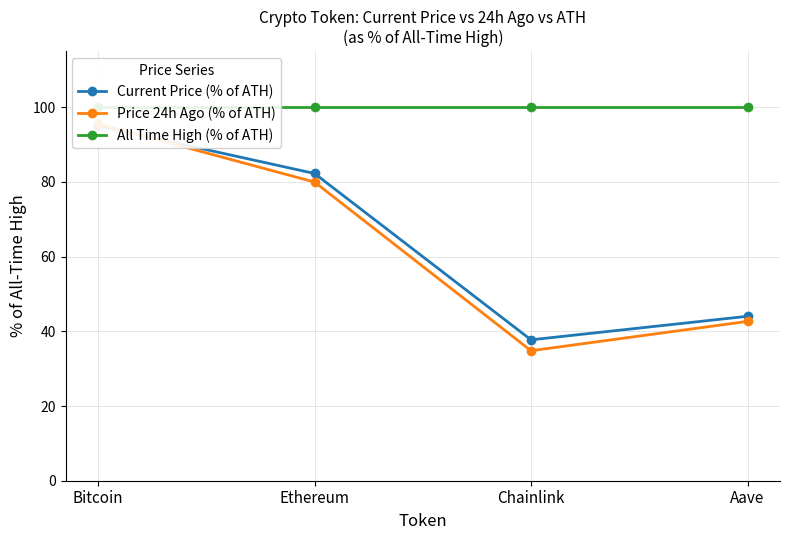

Reading left to right, transcribe all the data shown in this chart.

Current Price (% of ATH): Bitcoin=95.0	Ethereum=82.3	Chainlink=37.7	Aave=44.0
Price 24h Ago (% of ATH): Bitcoin=95.6	Ethereum=80.0	Chainlink=34.8	Aave=42.7
All Time High (% of ATH): Bitcoin=100.0	Ethereum=100.0	Chainlink=100.0	Aave=100.0